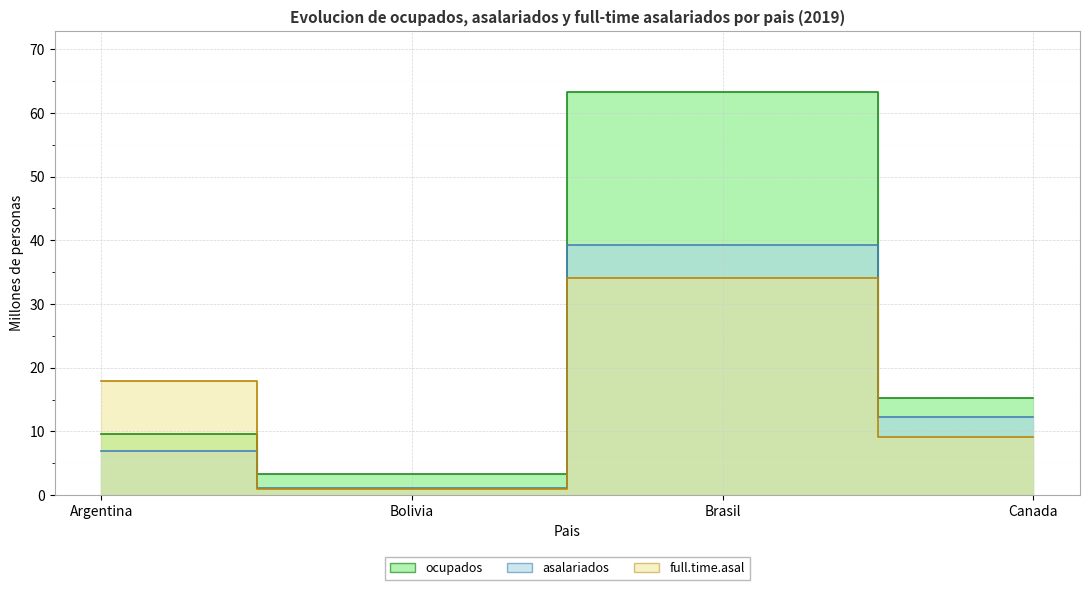

True or false: full.time.asal has a value of 3.8 at Argentina.

False